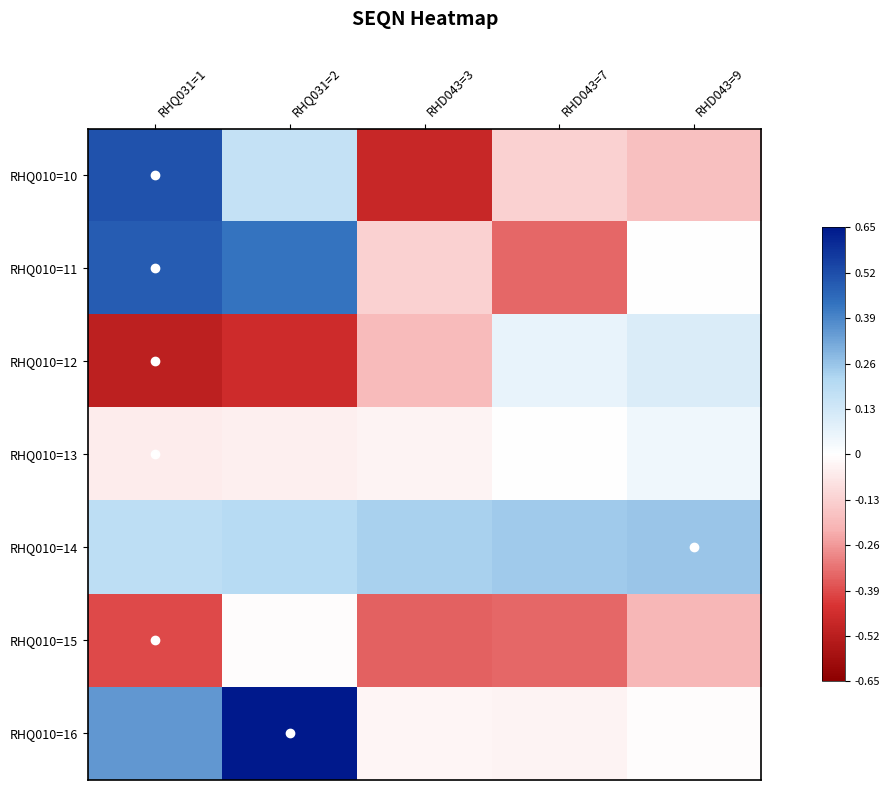

Reading left to right, list all the values displayed in this chart.

RHQ010=10: RHQ031=1=0.5	RHQ031=2=0.2	RHD043=3=-0.5	RHD043=7=-0.1	RHD043=9=-0.2
RHQ010=11: RHQ031=1=0.5	RHQ031=2=0.4	RHD043=3=-0.1	RHD043=7=-0.3	RHD043=9=0.0
RHQ010=12: RHQ031=1=-0.5	RHQ031=2=-0.5	RHD043=3=-0.2	RHD043=7=0.1	RHD043=9=0.1
RHQ010=13: RHQ031=1=-0.1	RHQ031=2=-0.0	RHD043=3=-0.0	RHD043=7=0.0	RHD043=9=0.0
RHQ010=14: RHQ031=1=0.2	RHQ031=2=0.2	RHD043=3=0.2	RHD043=7=0.2	RHD043=9=0.3
RHQ010=15: RHQ031=1=-0.4	RHQ031=2=-0.0	RHD043=3=-0.4	RHD043=7=-0.3	RHD043=9=-0.2
RHQ010=16: RHQ031=1=0.4	RHQ031=2=0.7	RHD043=3=-0.0	RHD043=7=-0.0	RHD043=9=-0.0